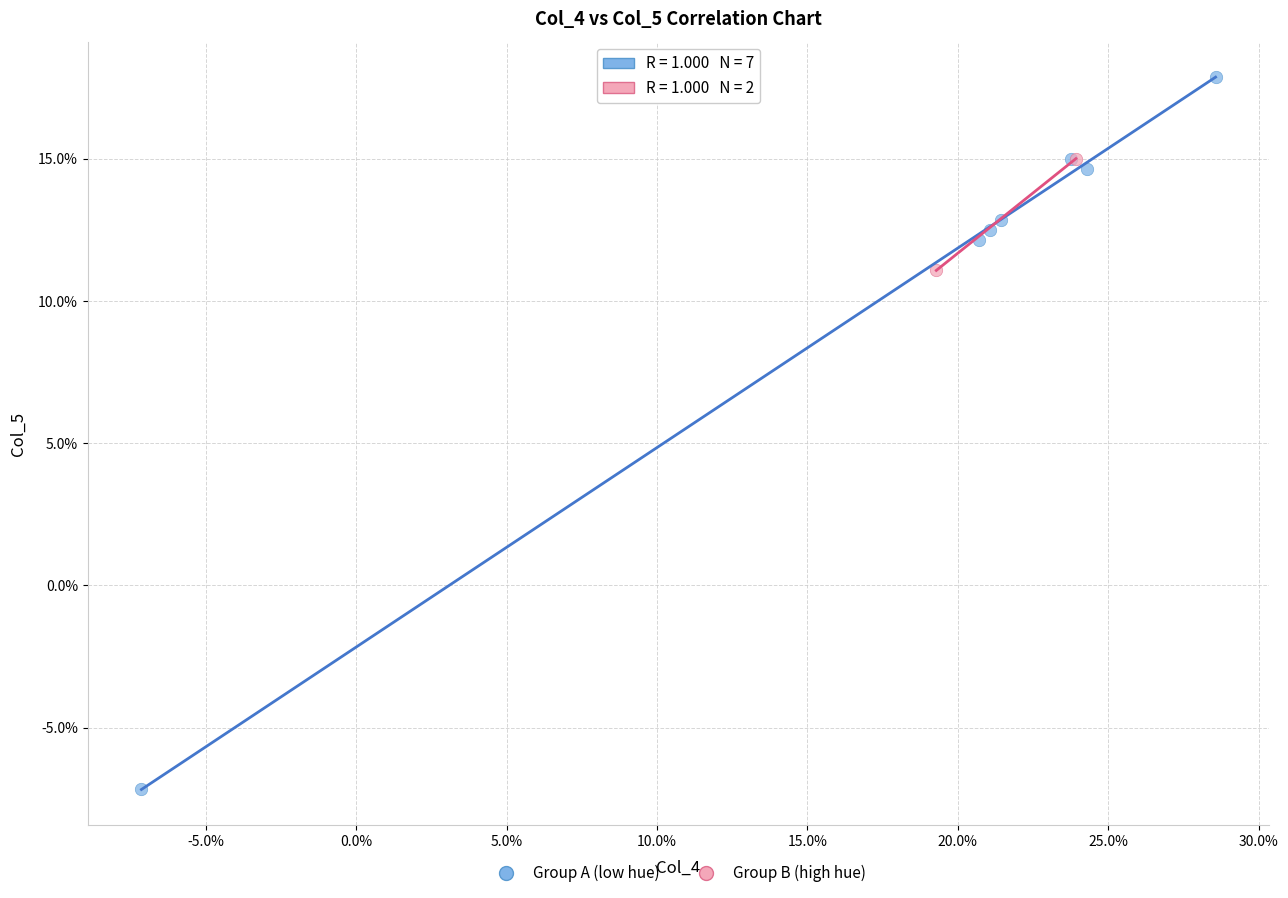

What are all the series names shown in the legend?

Group A (low hue), Group B (high hue)